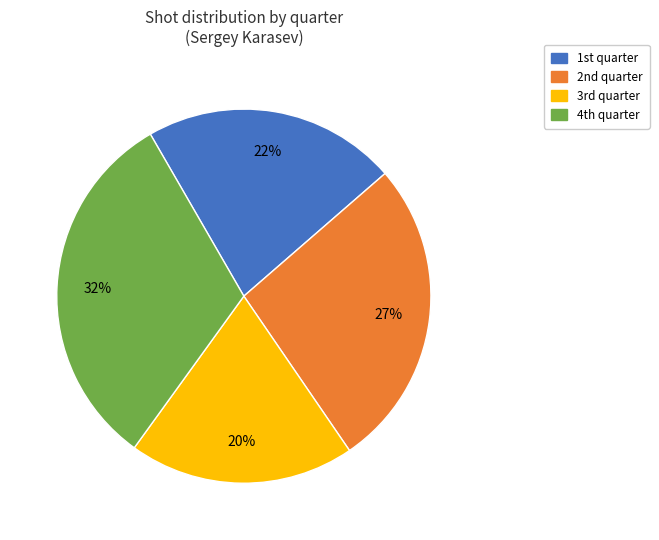

Which slice is the smallest?

3rd quarter